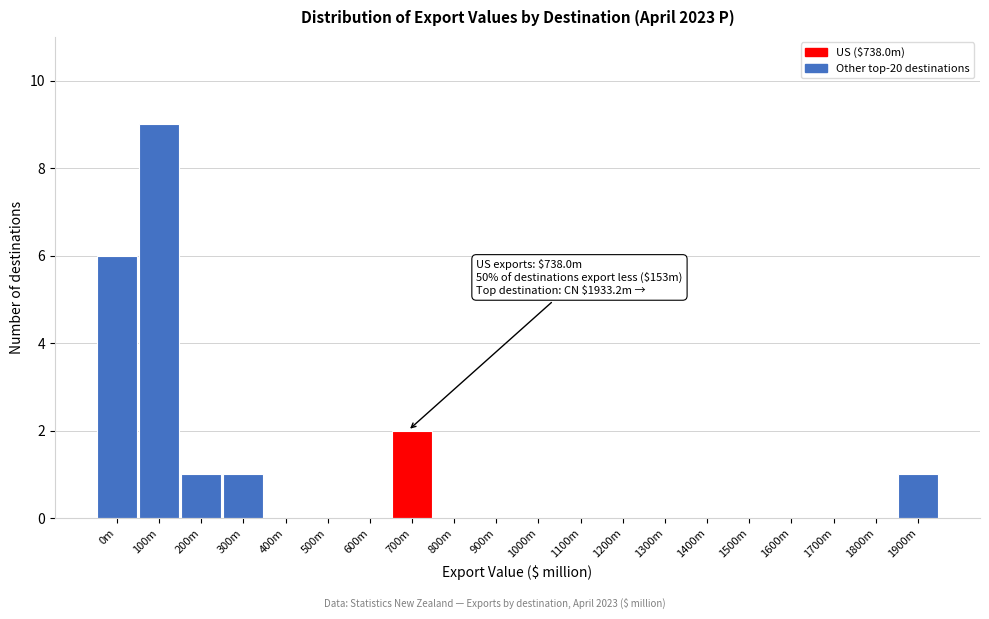

Reading left to right, transcribe all the data shown in this chart.

0m=6	100m=9	200m=1	300m=1	400m=0	500m=0	600m=0	700m=2	800m=0	900m=0	1000m=0	1100m=0	1200m=0	1300m=0	1400m=0	1500m=0	1600m=0	1700m=0	1800m=0	1900m=1